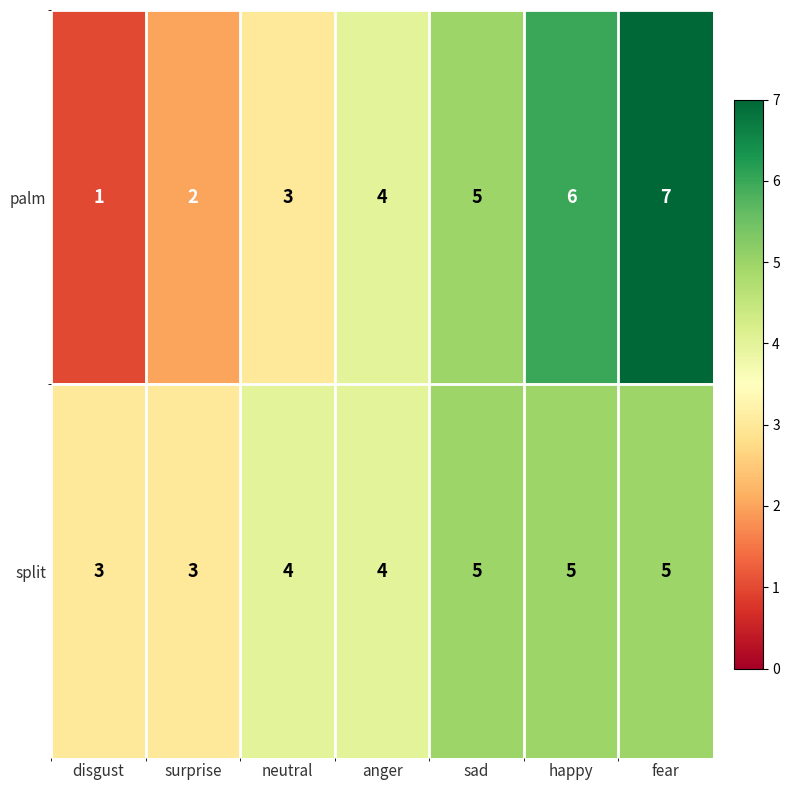

True or false: palm has a value of 2 at surprise.

True